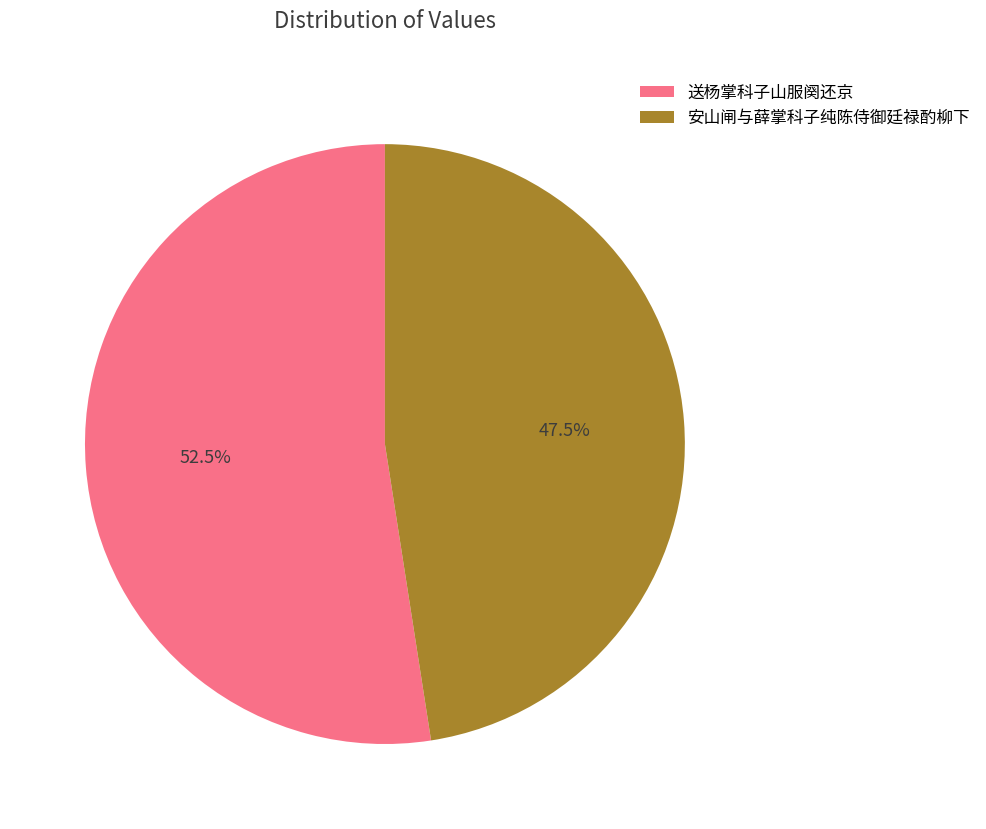

What is the ratio of the value at 送杨掌科子山服阕还京 to the value at 安山闸与薛掌科子纯陈侍御廷禄酌柳下?

1.1